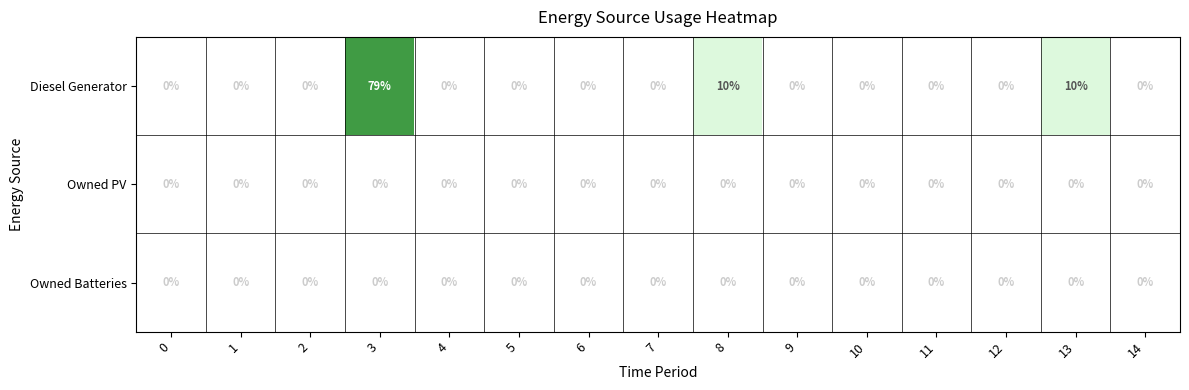

True or false: Owned Batteries has a value of 0 at 10.

True